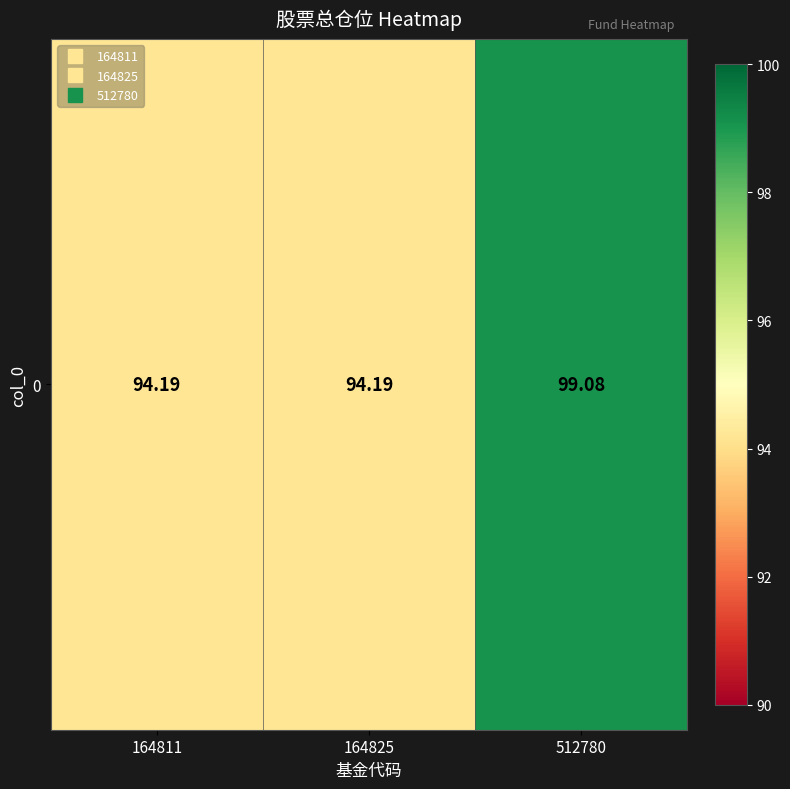

What is the greatest value displayed?

99.1